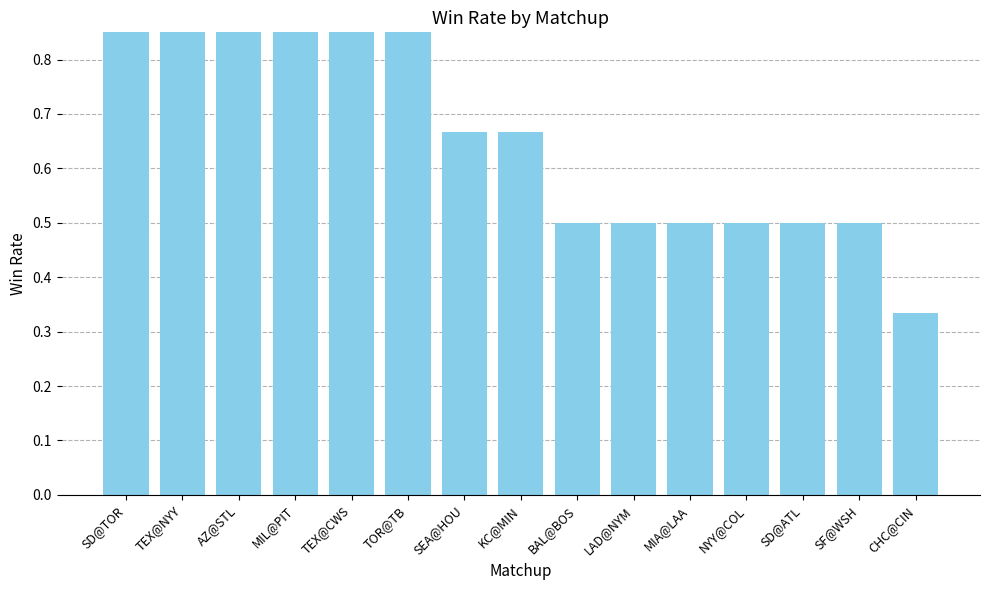

The value at SD@ATL is 0.5. True or false?

True